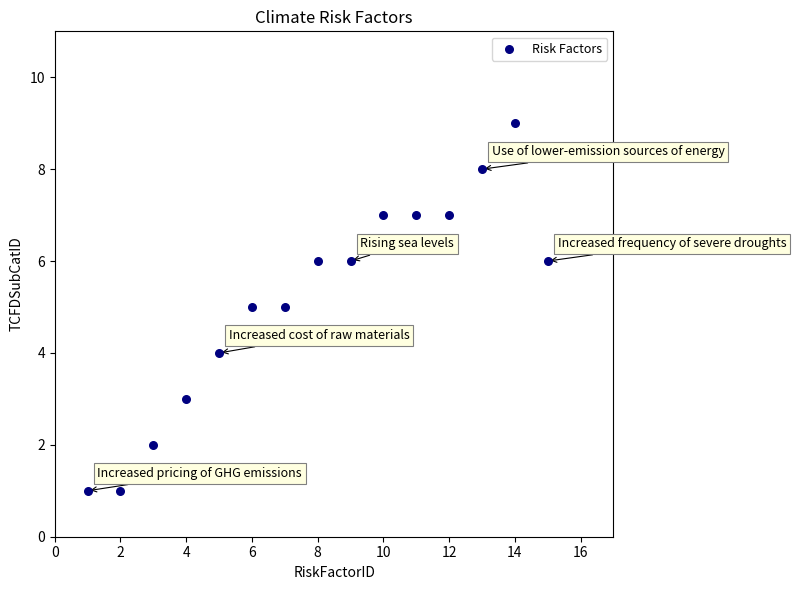

What is the range of X values (max minus min)?

14